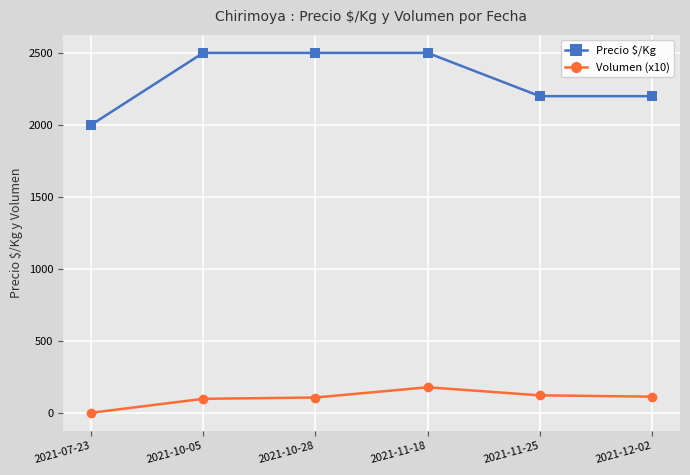

What is the label of the 2nd point from the right?

2021-11-25